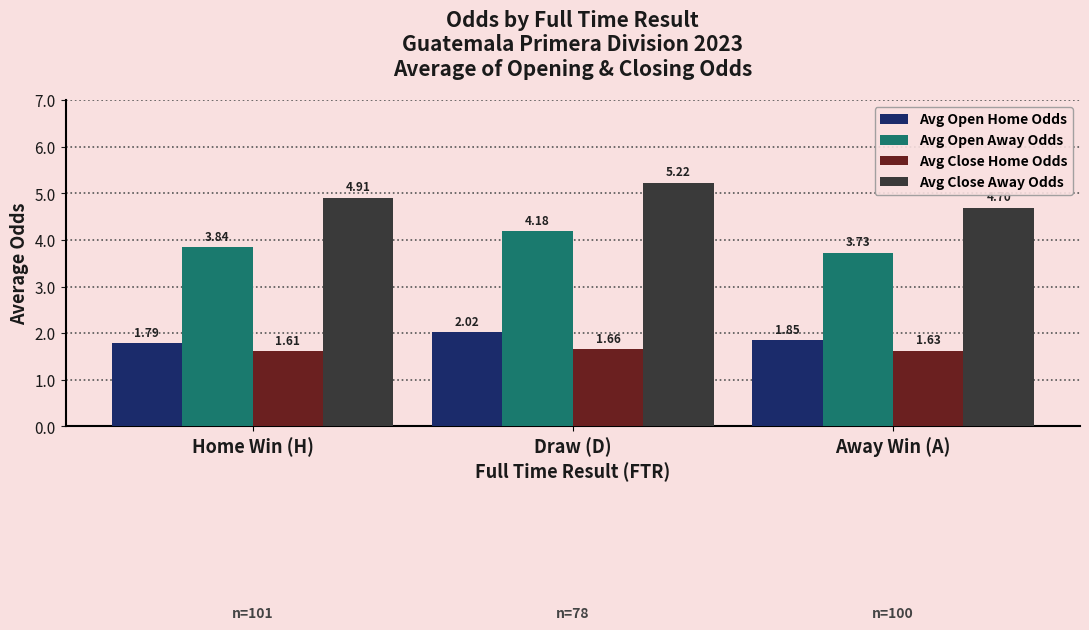

Where is Avg Open Away Odds nearest to the value 3?

Away Win (A)